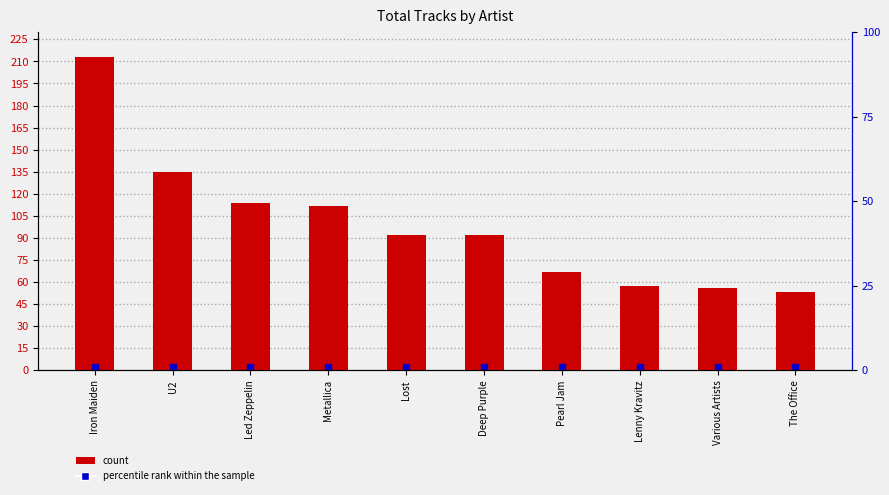

The value at Various Artists is 56. True or false?

True